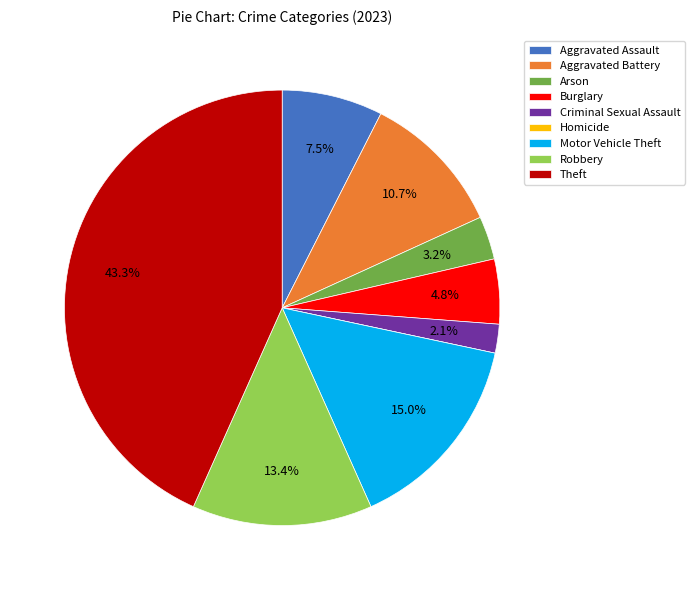

Does any single category account for the majority?

No